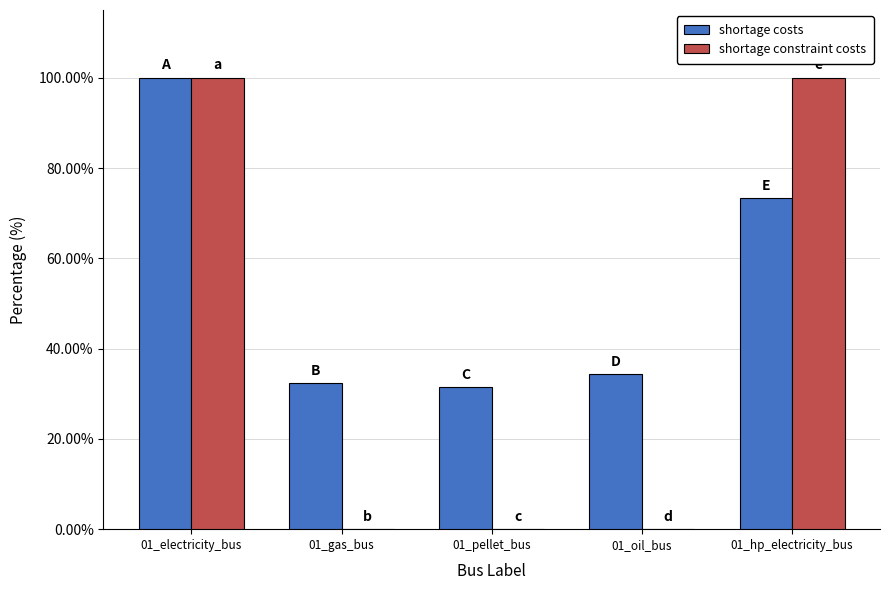

What is the sum of all shortage costs values?

271.5